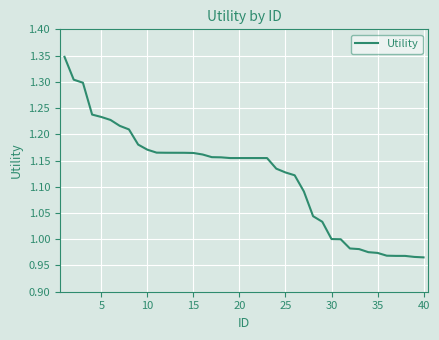

What is the difference between the maximum and minimum values?

0.4